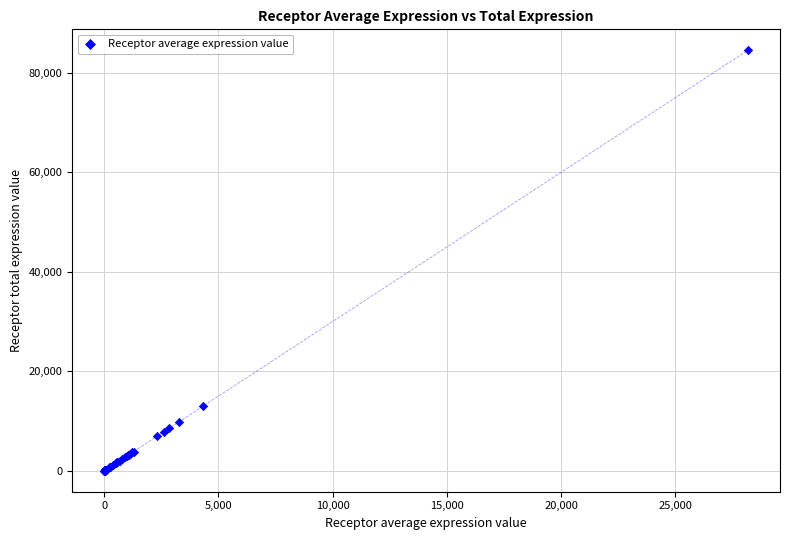

What Y value in the scatter plot is closest to 42255?

12954.8